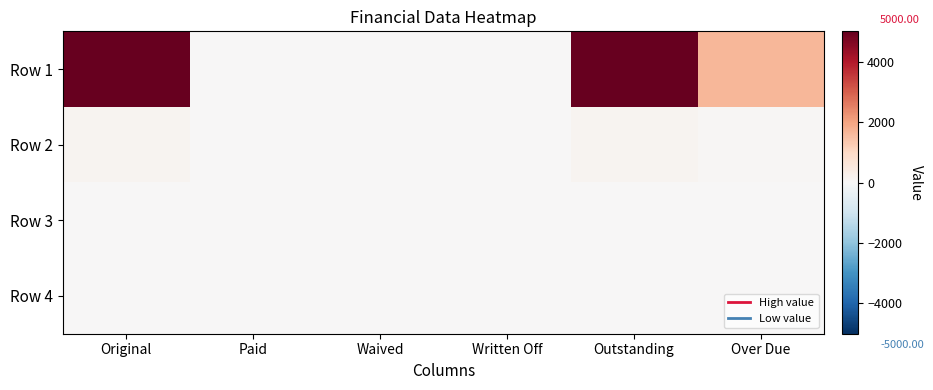

Reading right to left, list all the values displayed in this chart.

Row 1: Over Due=1662.4	Outstanding=5000.0	Written Off=0.0	Waived=0.0	Paid=0.0	Original=5000.0
Row 2: Over Due=40.6	Outstanding=117.5	Written Off=0.0	Waived=0.0	Paid=0.0	Original=117.5
Row 3: Over Due=0.0	Outstanding=0.0	Written Off=0.0	Waived=0.0	Paid=0.0	Original=0.0
Row 4: Over Due=0.0	Outstanding=0.0	Written Off=0.0	Waived=0.0	Paid=0.0	Original=0.0